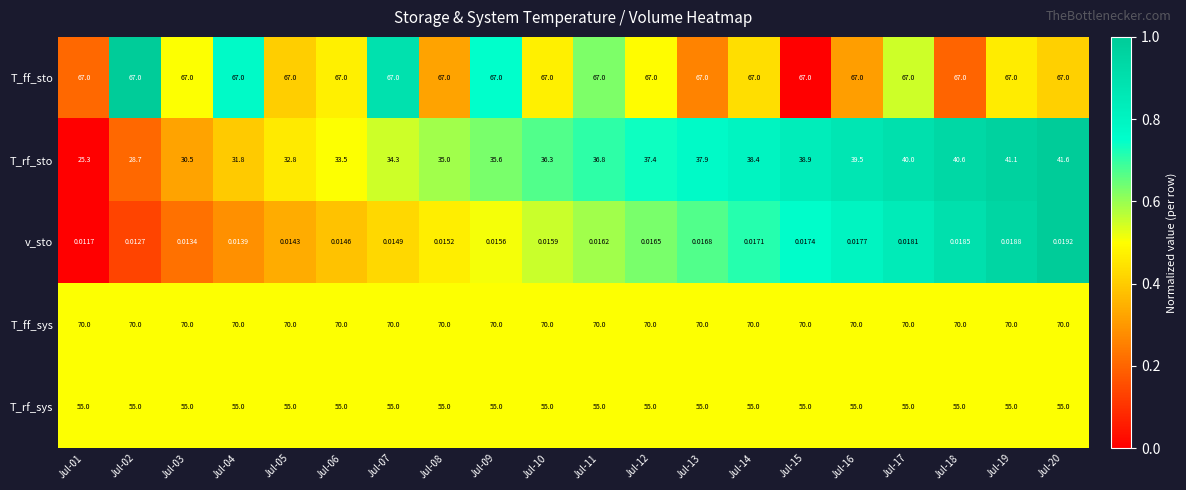

How many distinct data groups are displayed?

5